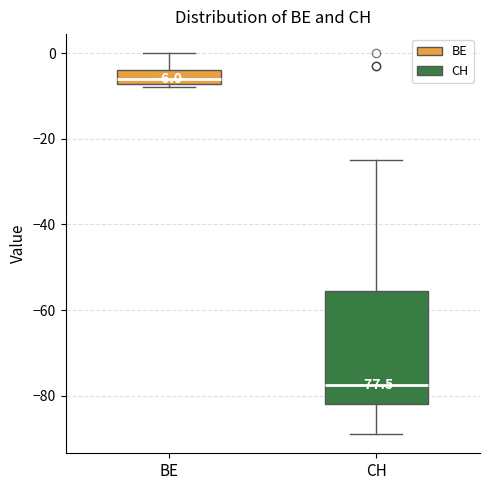

Which box has the highest median line?

BE